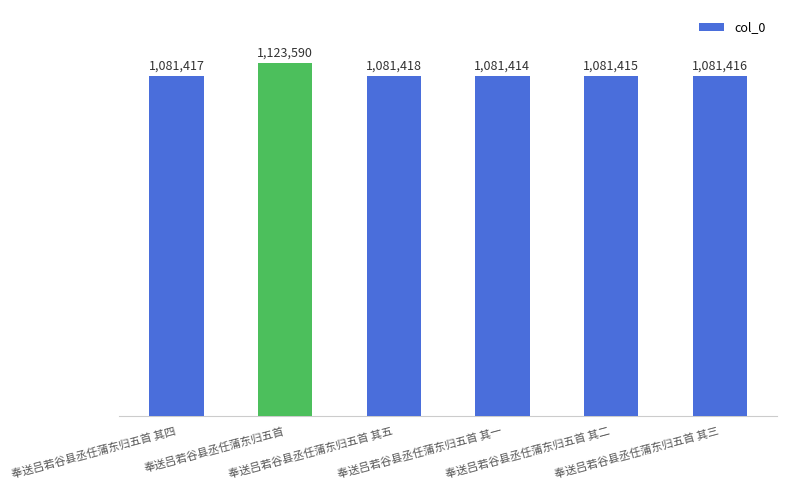

Which category has the highest value across all series?

奉送吕若谷县丞任蒲东归五首